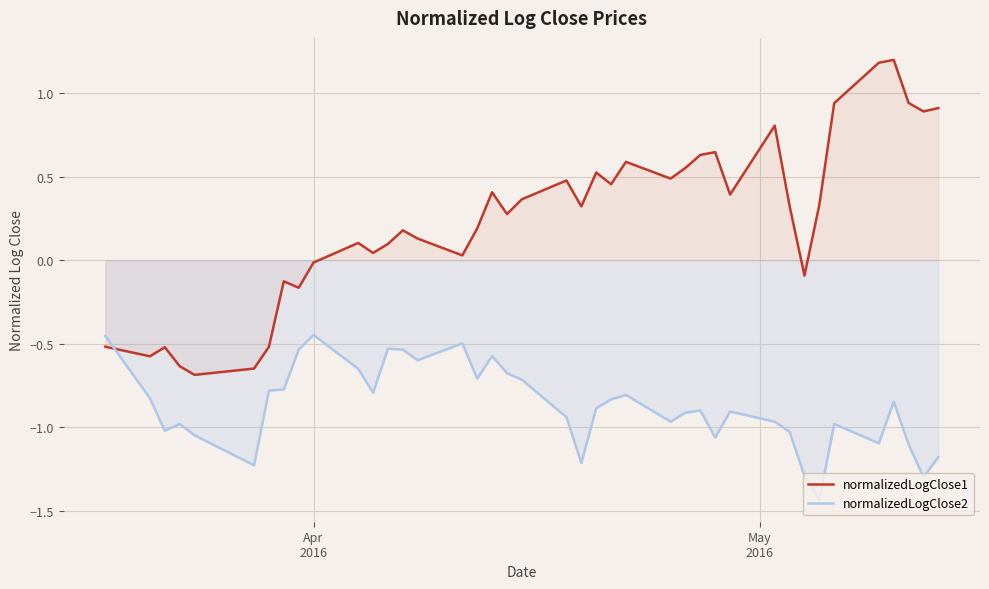

How many data points does each series have?

40